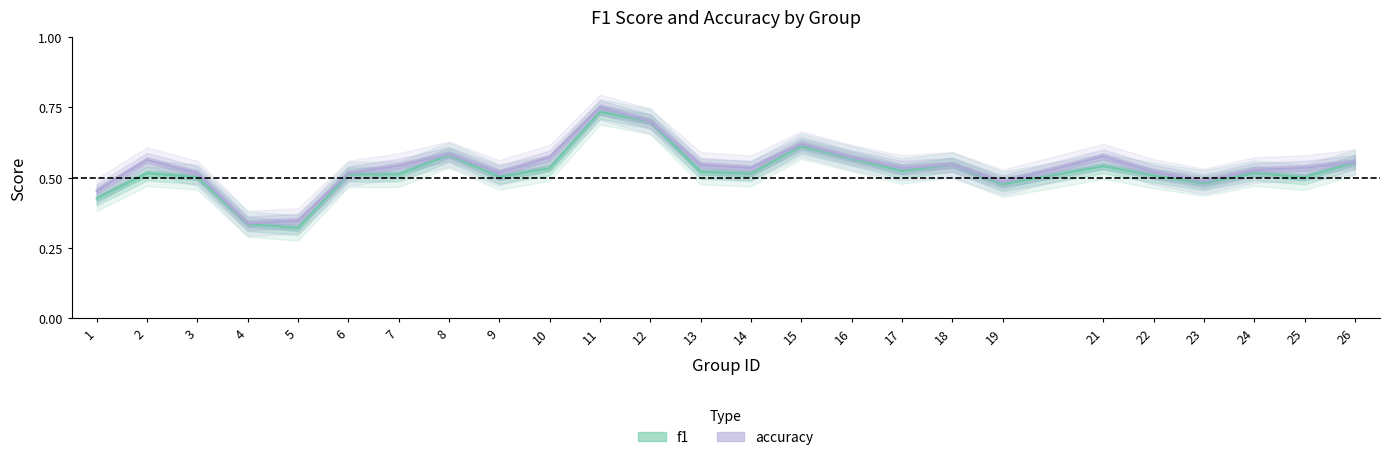

True or false: f1 has more than 2 interior local peaks.

True